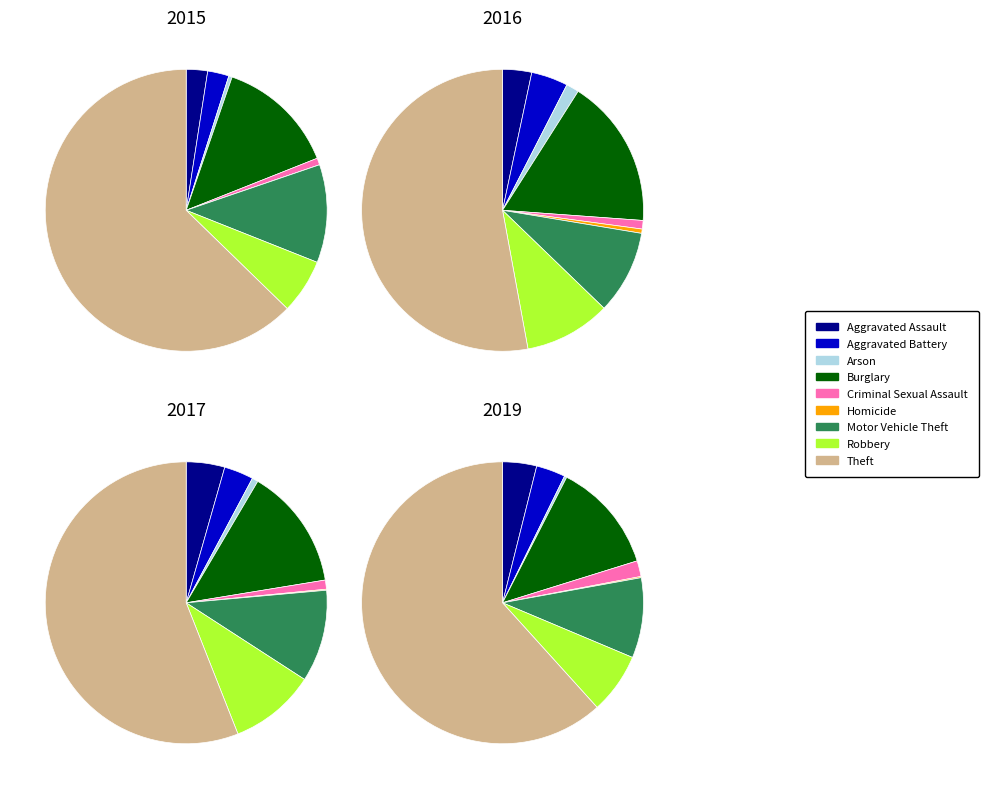

Count the number of slices in the pie.

9